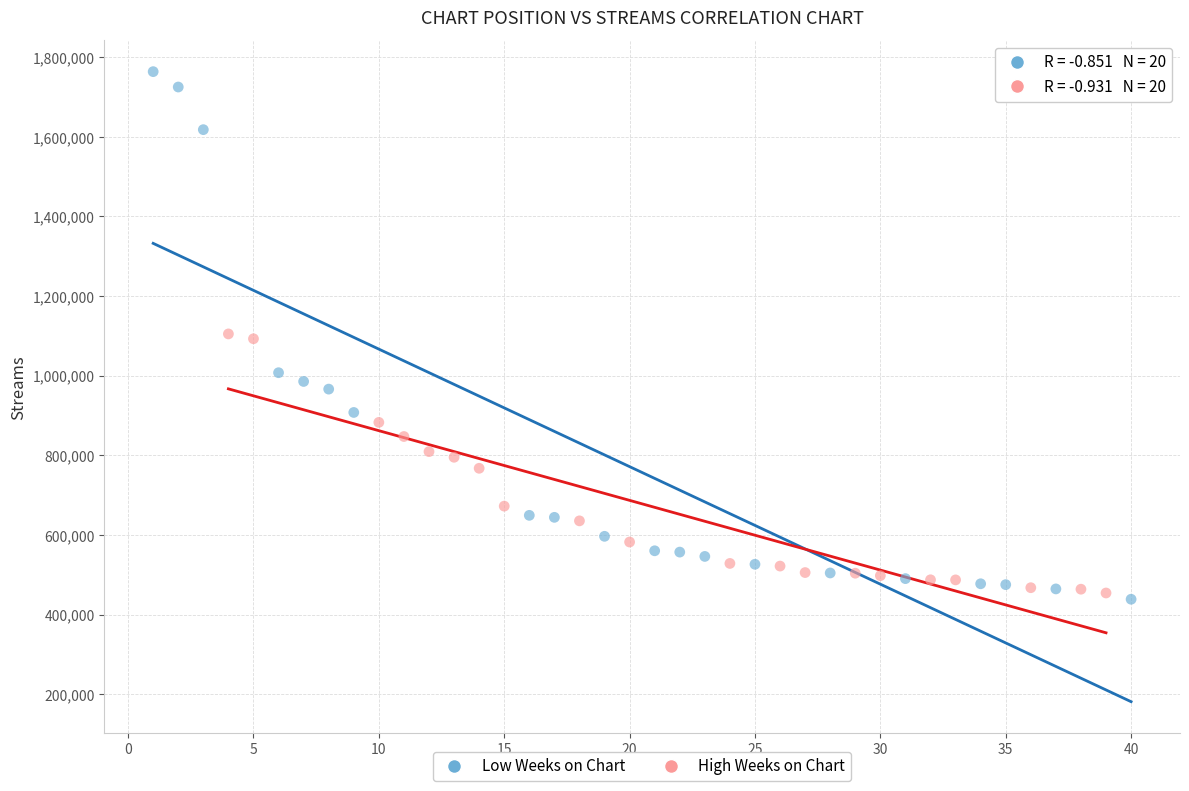

Which series contains the highest Y value?

Low Weeks on Chart